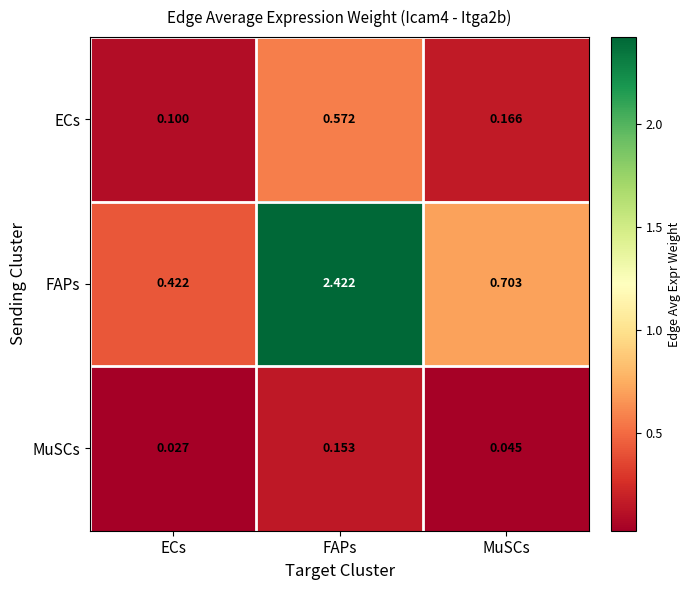

Rank the series at ECs from highest to lowest value.

FAPs, ECs, MuSCs